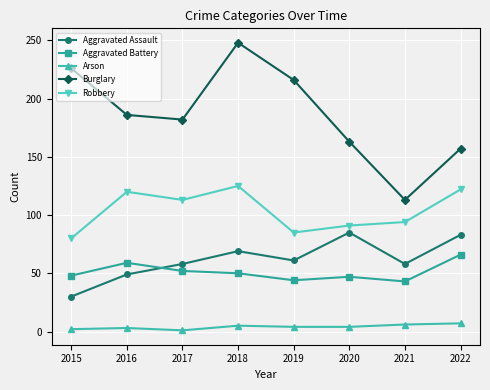

Read the Aggravated Battery value at 2022.

66